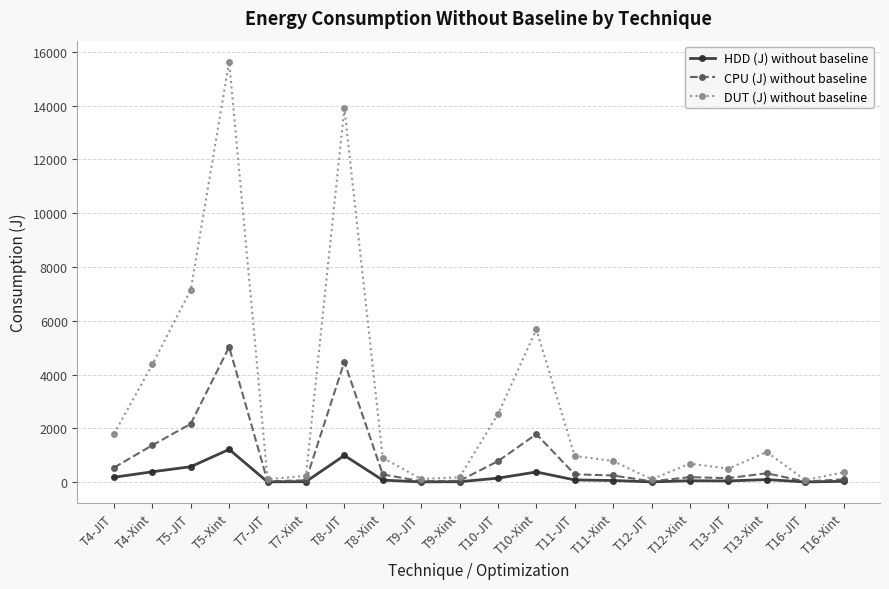

Which series changed the most between T5-Xint and T11-Xint?

DUT (J) without baseline